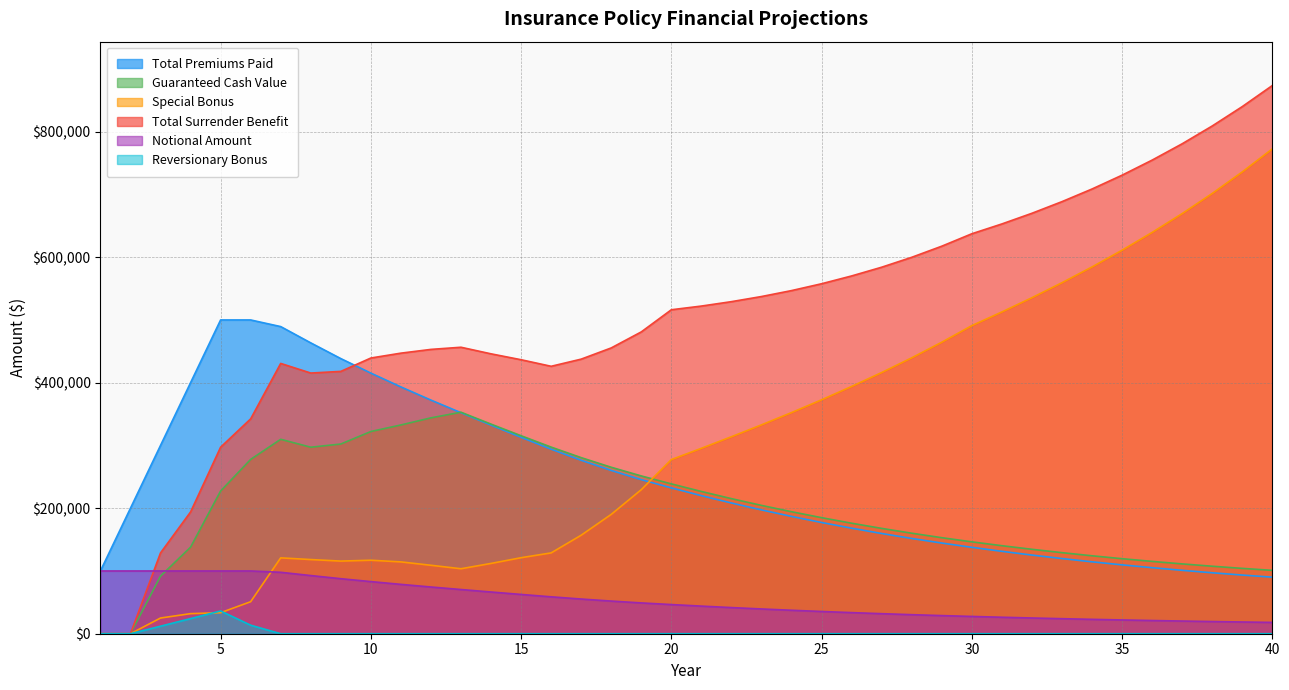

Does the chart have visible grid lines?

Yes